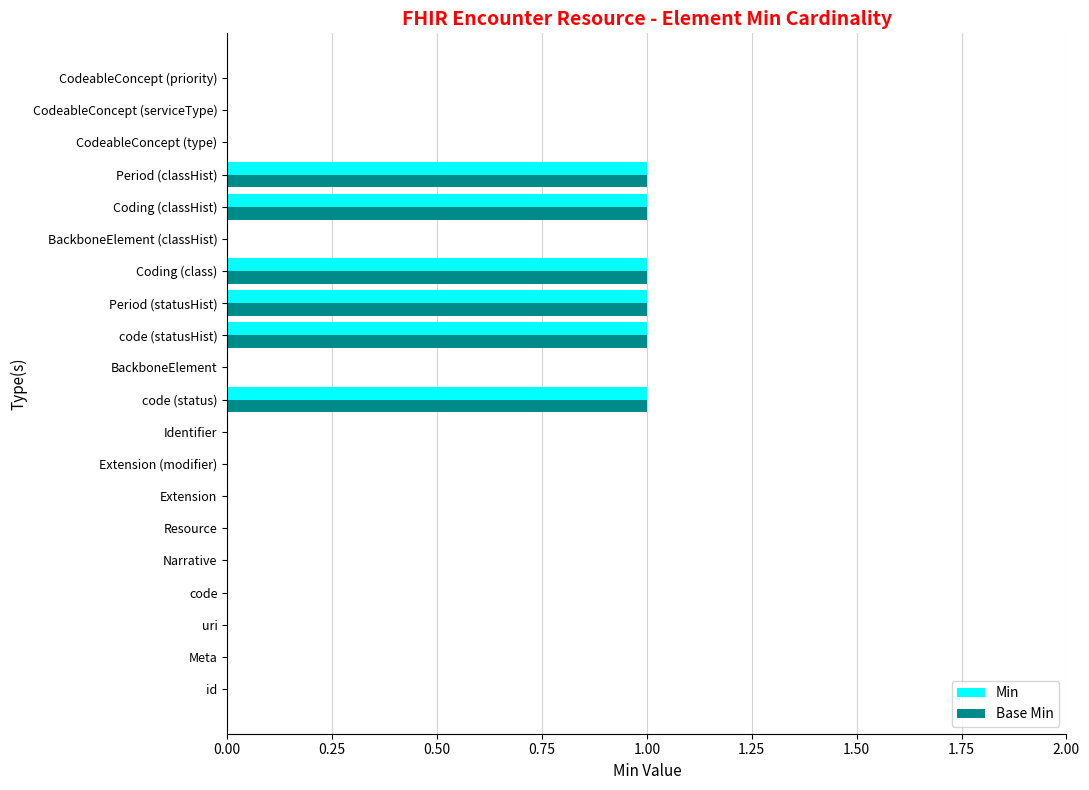

What is the sum of all Base Min values?

6